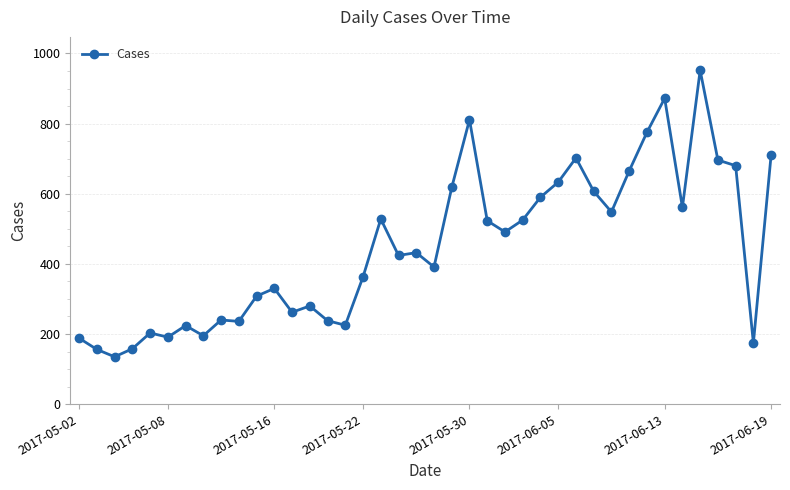

What is the average value?

446